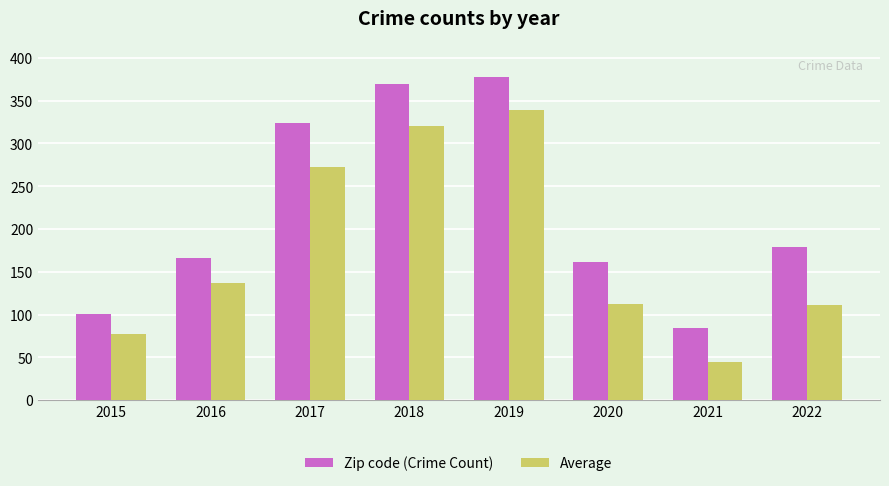

Count the number of data series in this chart.

2